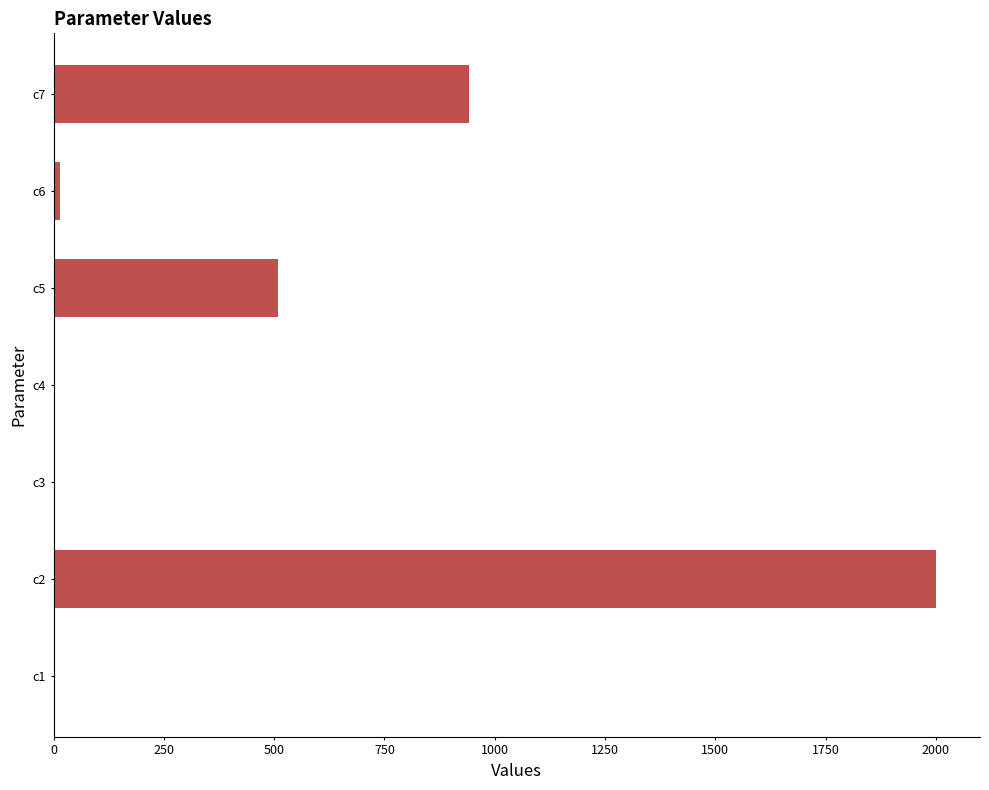

Where is the data nearest to the value 999?

c7